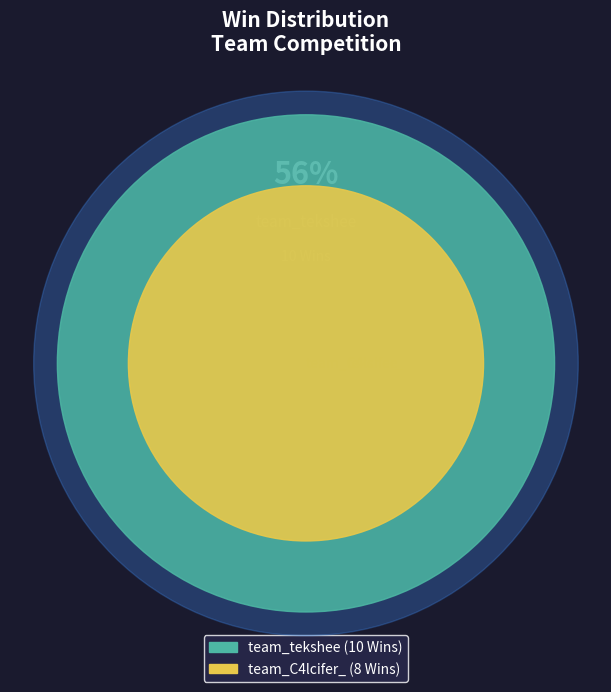

Is the sum of team_tekshee and team_C4lcifer_ greater than half?

Yes